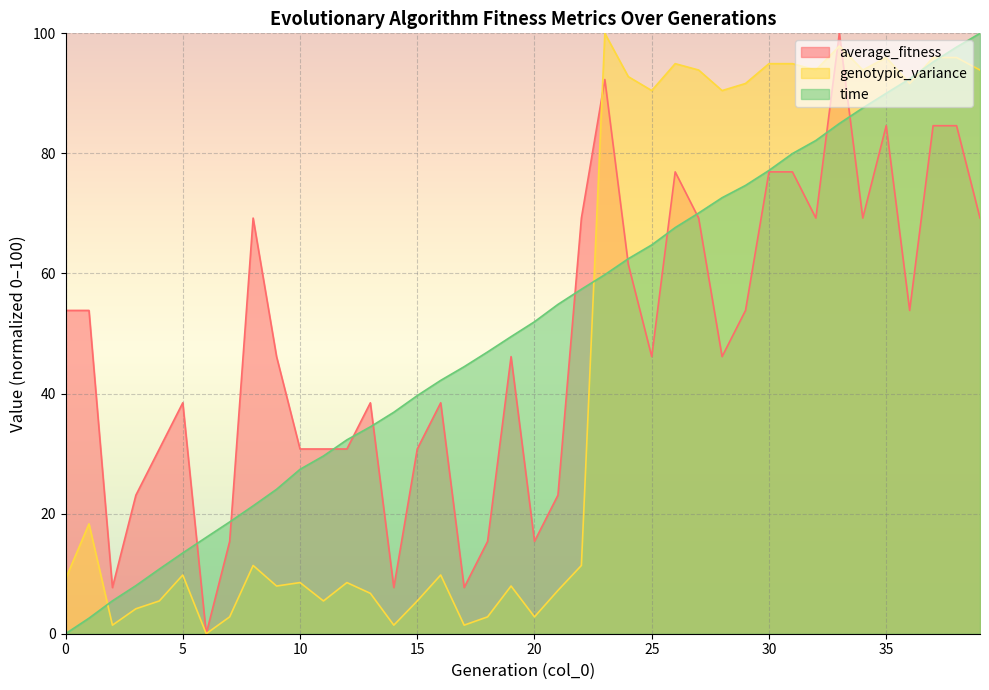

What is the average value of the genotypic_variance series?

43.8